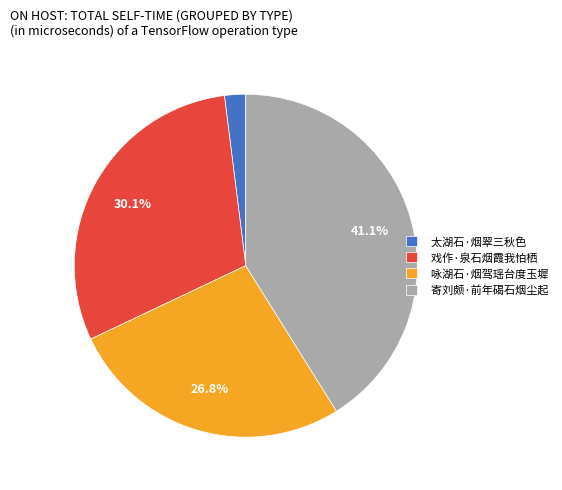

What percentage is NOT represented by 戏作·泉石烟霞我怕栖?

69.9%